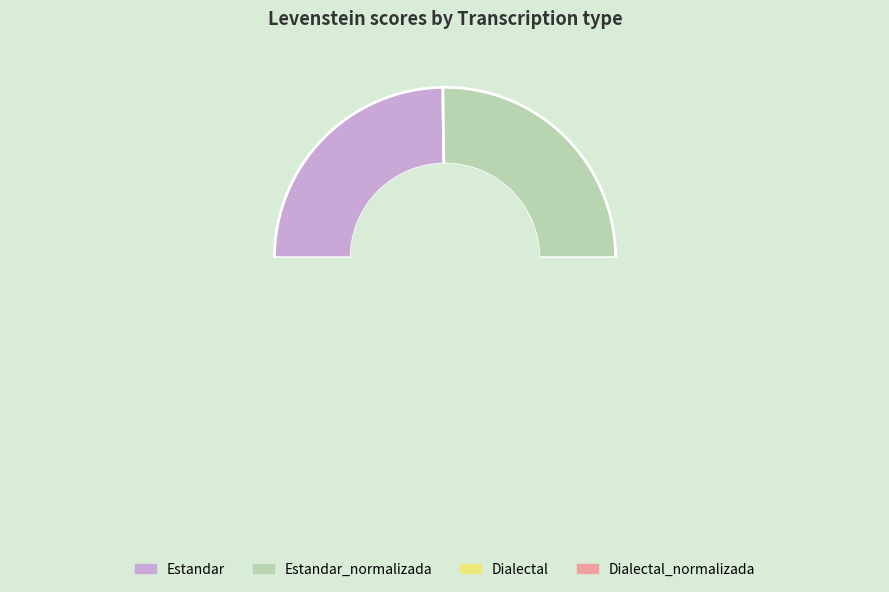

How many slices are in this pie chart?

4